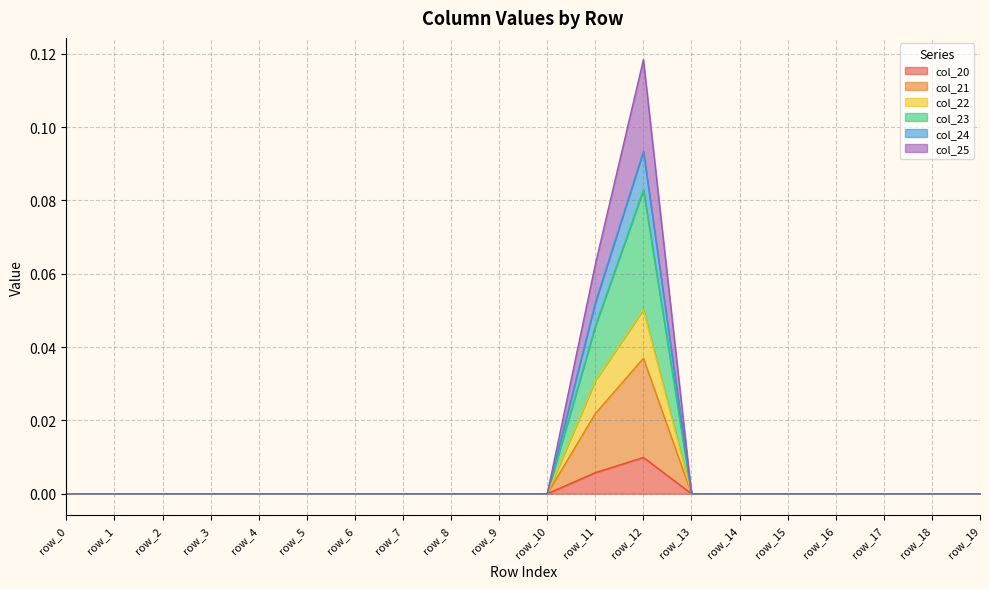

Which series has the largest total across all categories?

col_23